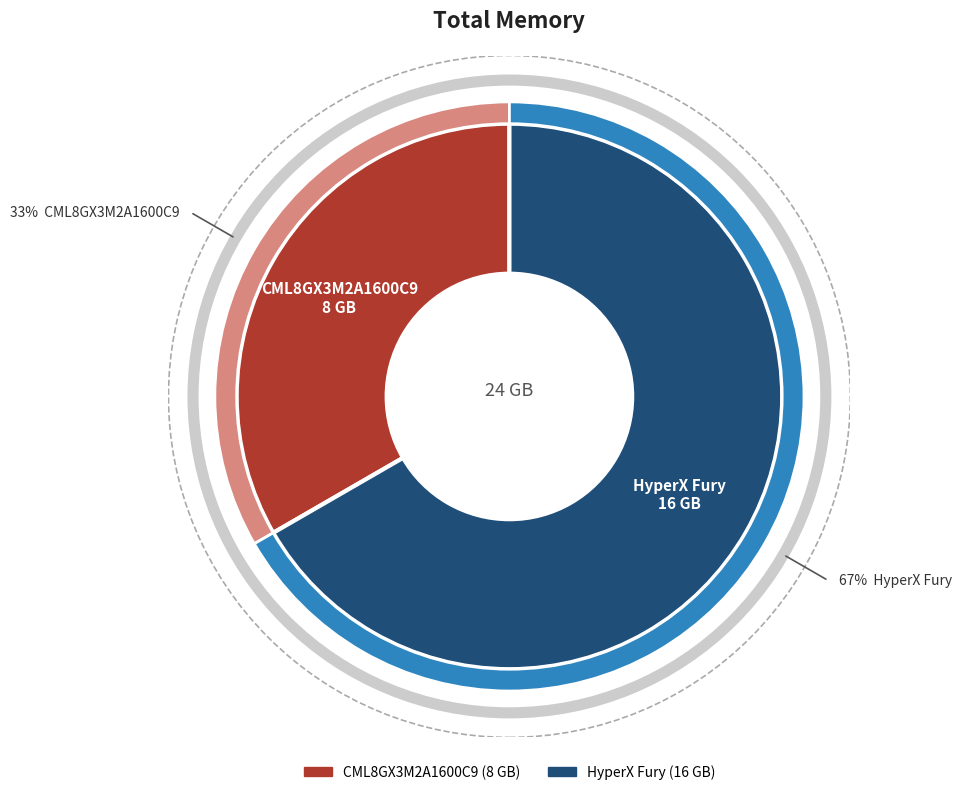

How many slices are in this pie chart?

2